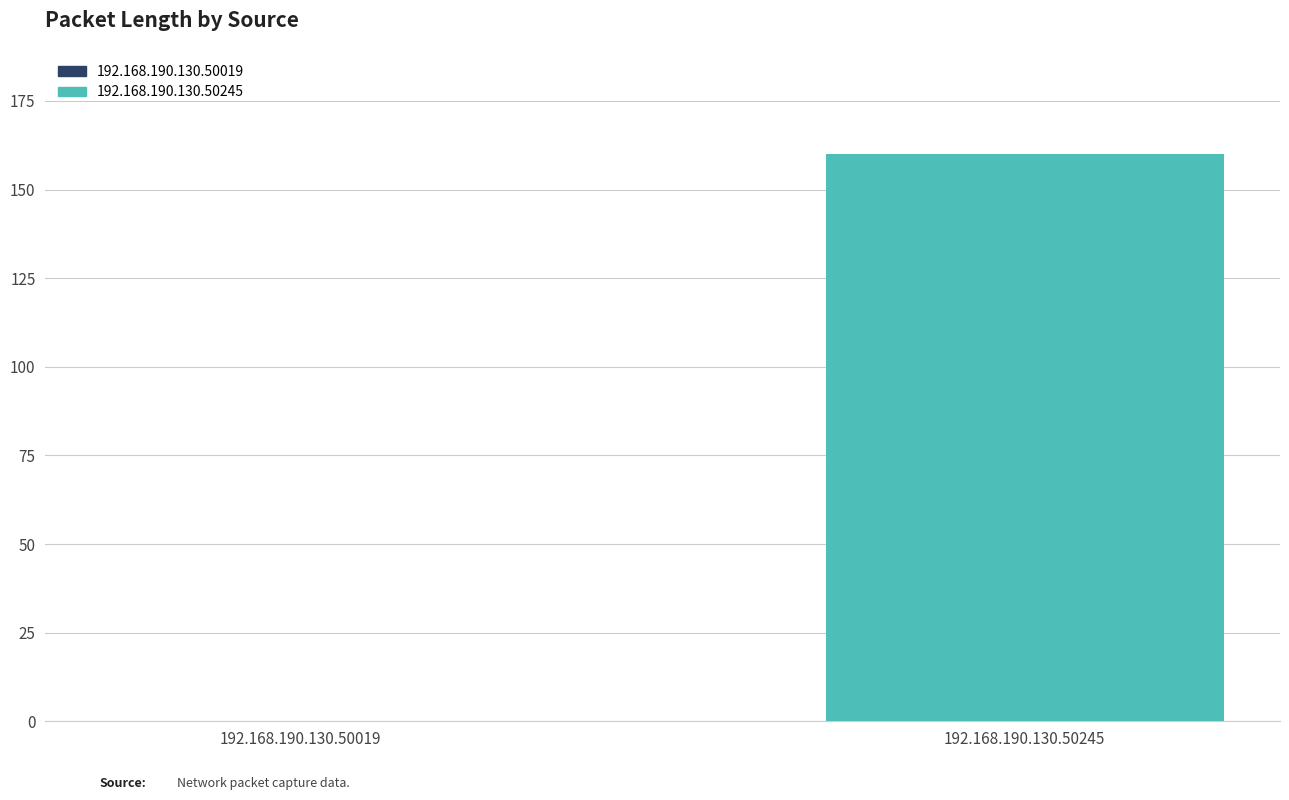

Reading left to right, what are all the values shown in this chart?

0	160